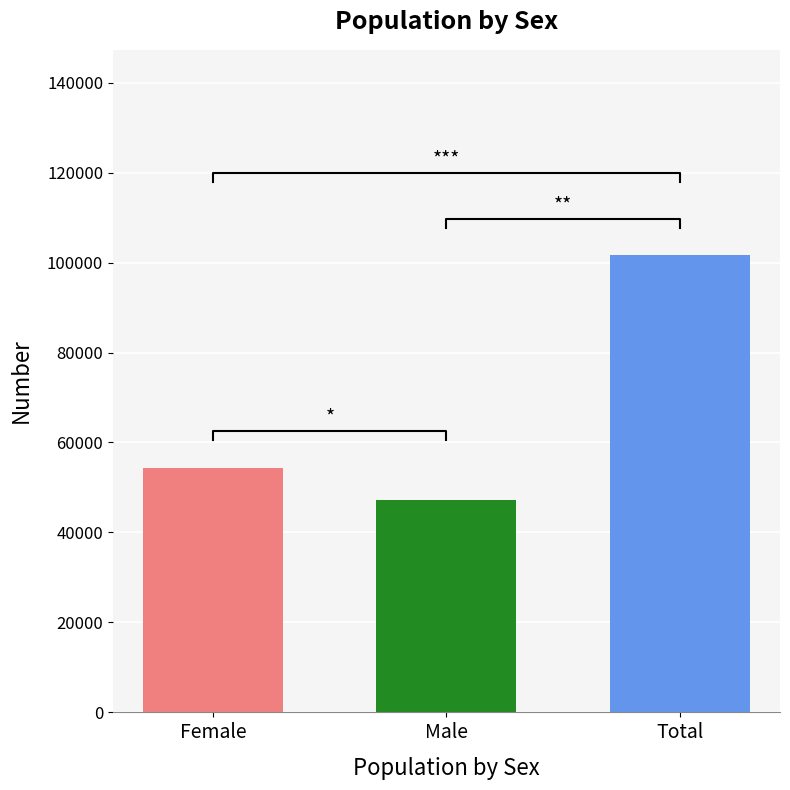

What is the sum of all values?

203154